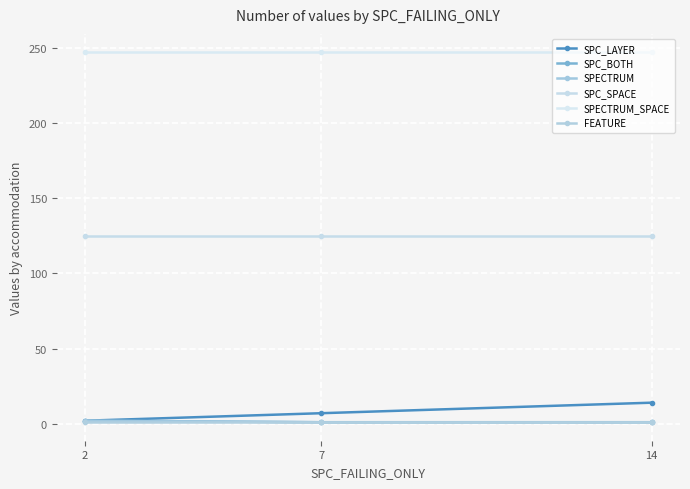

Does the chart have visible grid lines?

Yes